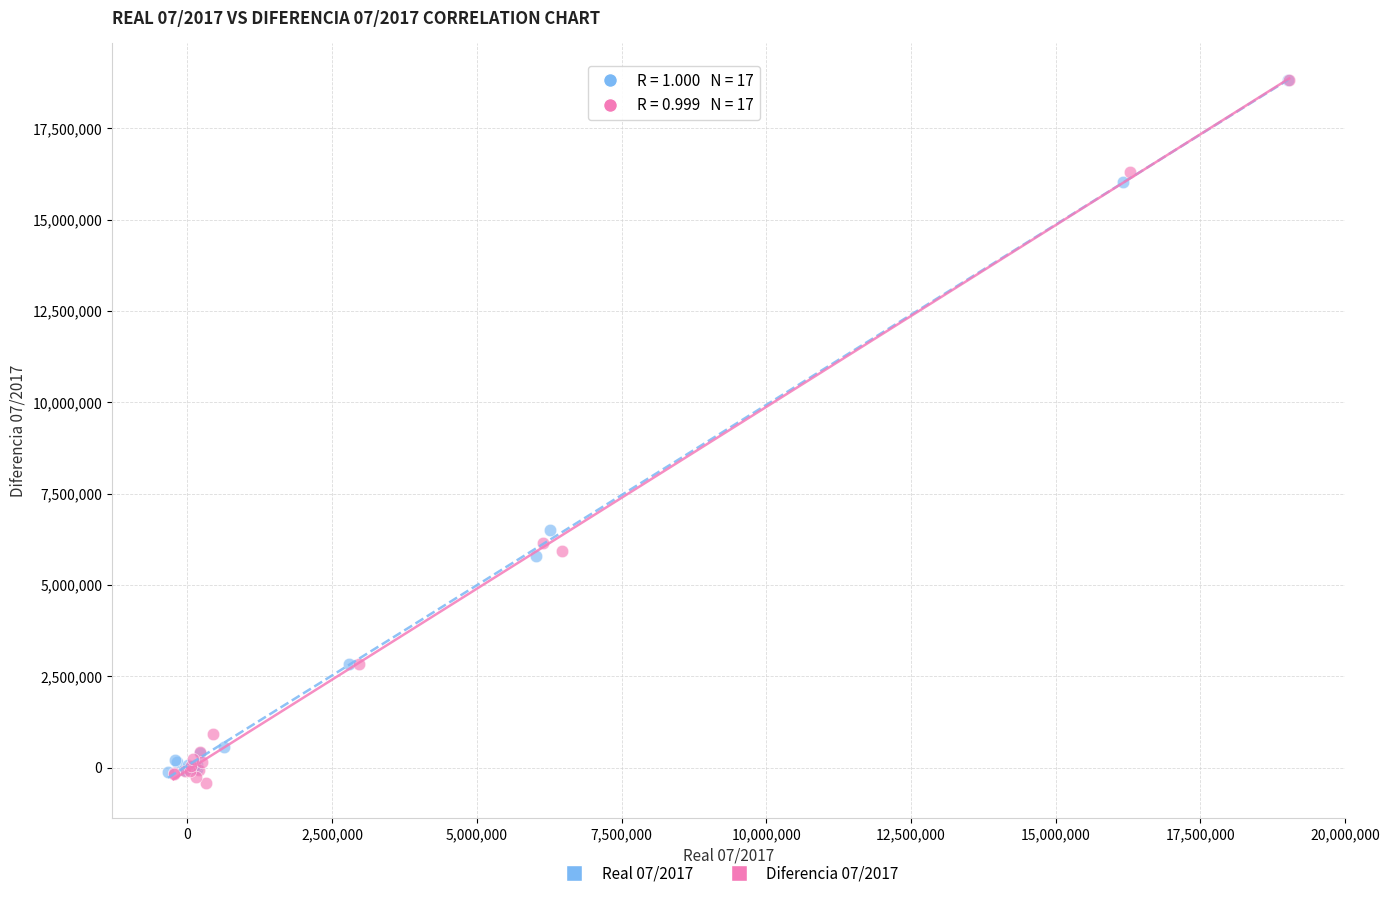

What are all the series names shown in the legend?

Real 07/2017, Diferencia 07/2017